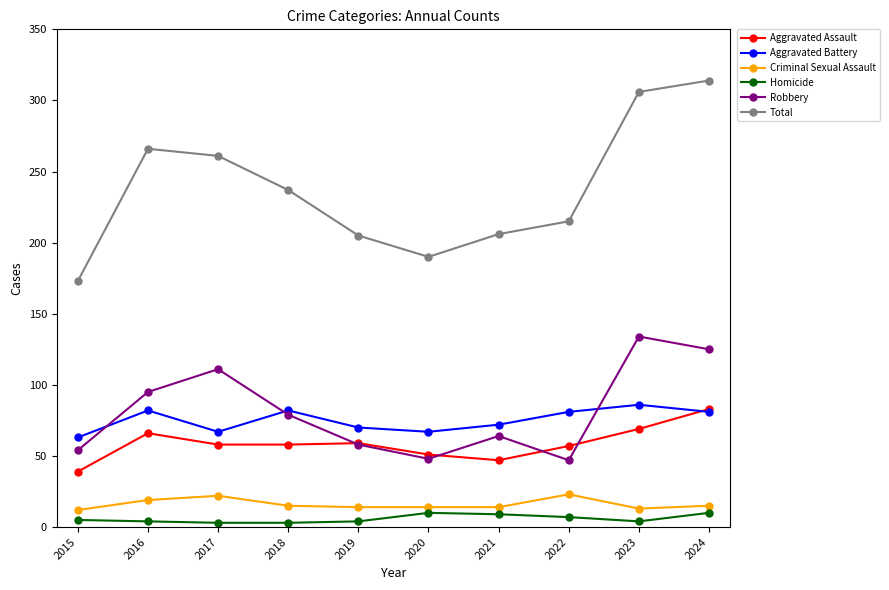

Is the value of Aggravated Battery at 2015 greater than the value of Total at 2023?

No